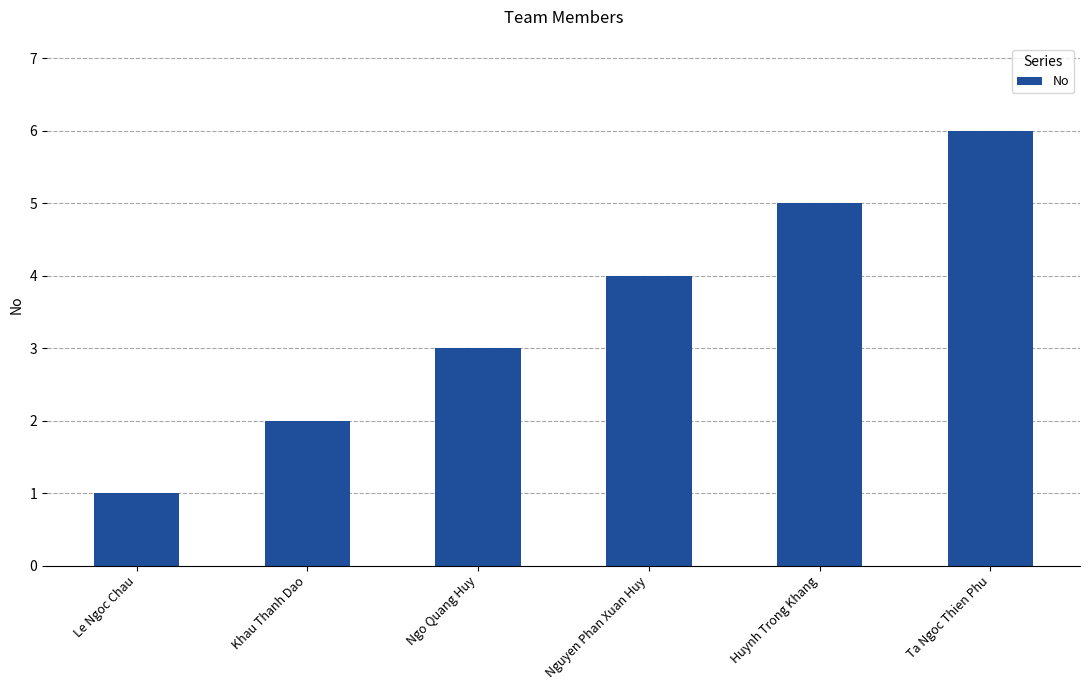

The chart shows a value of 2 at Nguyen Phan Xuan Huy. True or false?

False